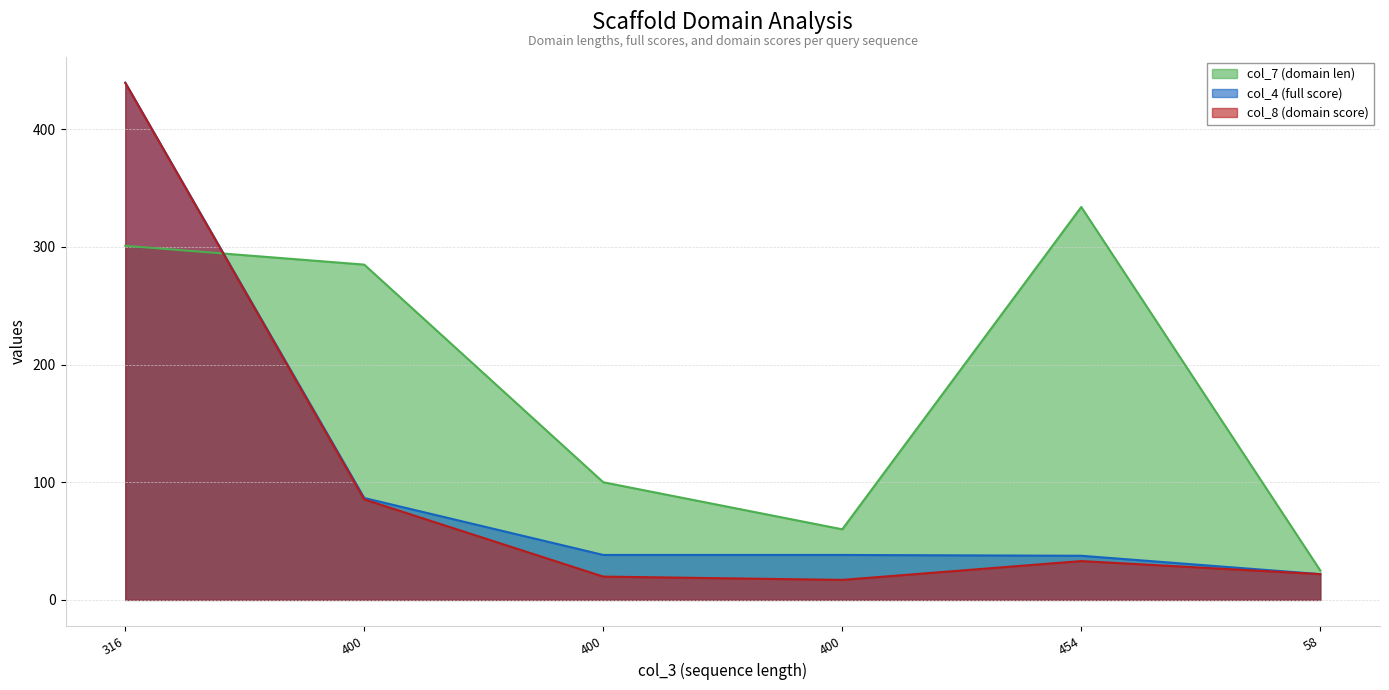

The value of col_4 (full score) at 400 is 38.2. True or false?

True